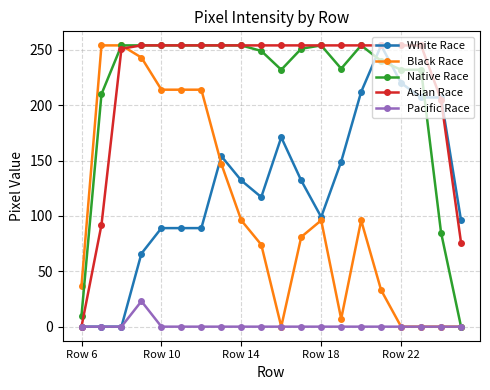

What is the maximum value shown in the chart?

254